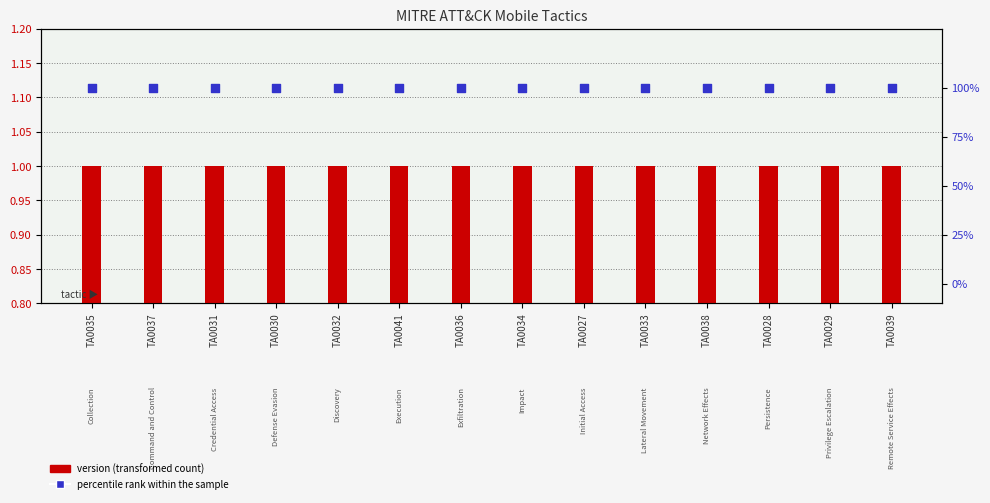

Which series contains the highest Y value?

percentile rank within the sample